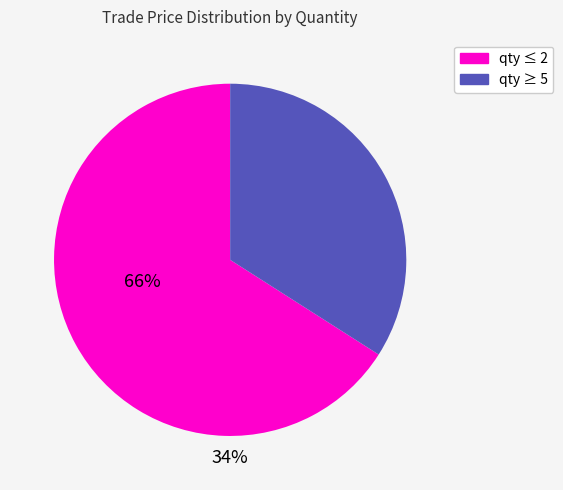

What is the ratio of the value at qty ≤ 2 to the value at qty ≥ 5?

1.9